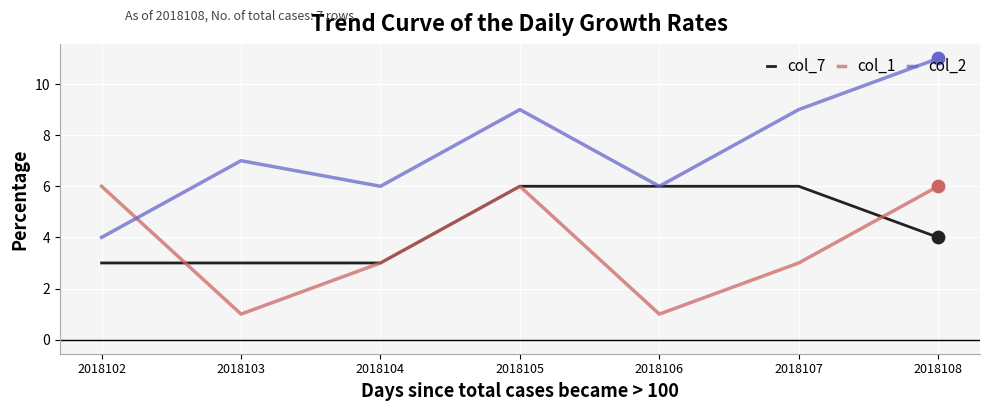

What is the total value across all series at 2018105?

21